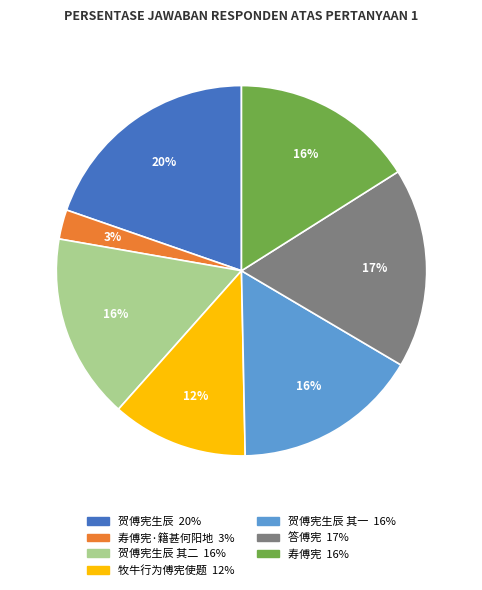

Does any single category account for the majority?

No